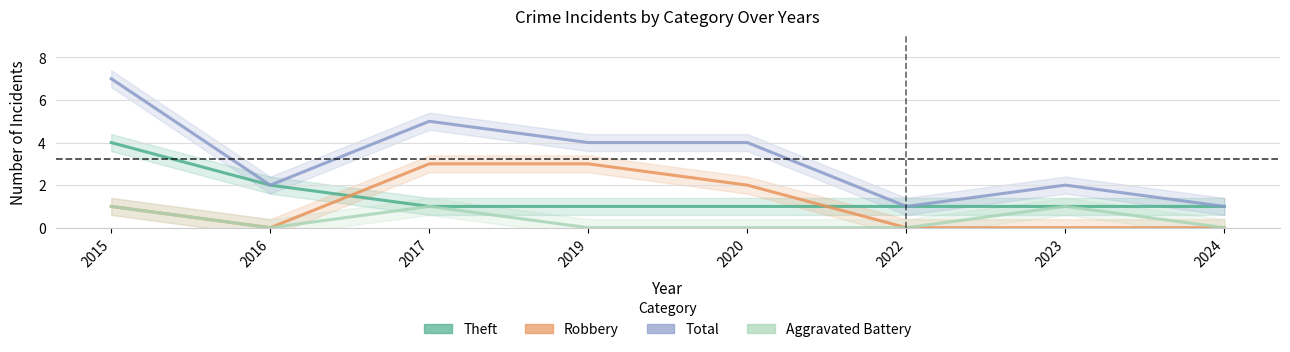

List the series in order of their peak value, lowest first.

Aggravated Battery, Robbery, Theft, Total